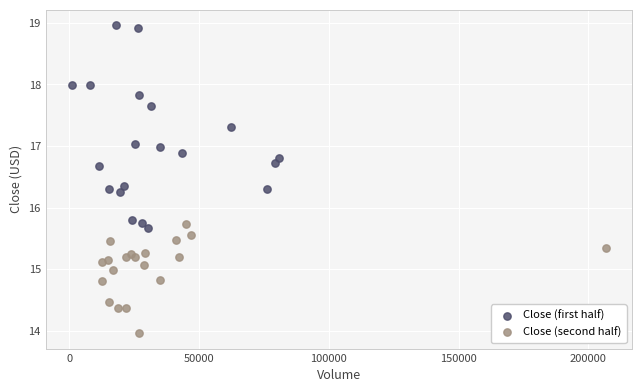

Which series has the widest spread of Y values?

Close (first half)